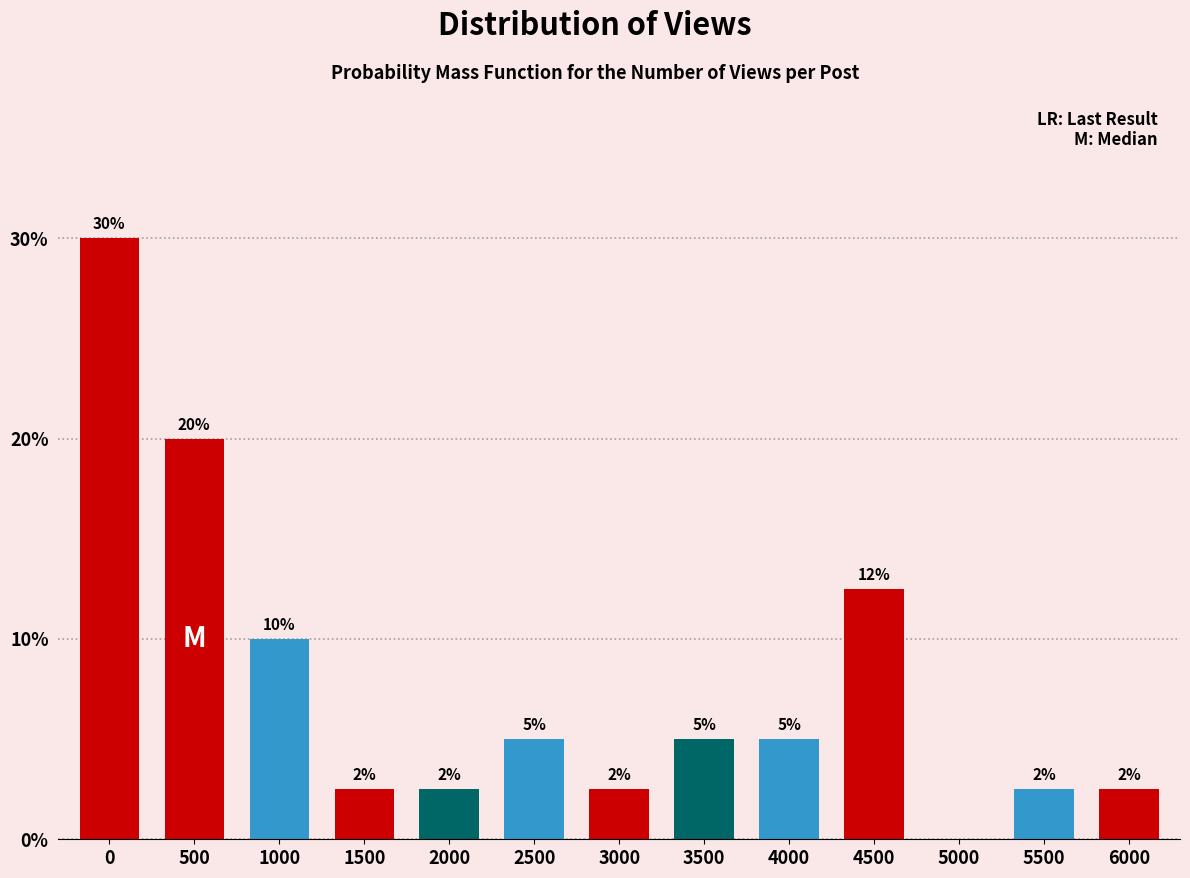

What is the approximate value at 4500?

12.5